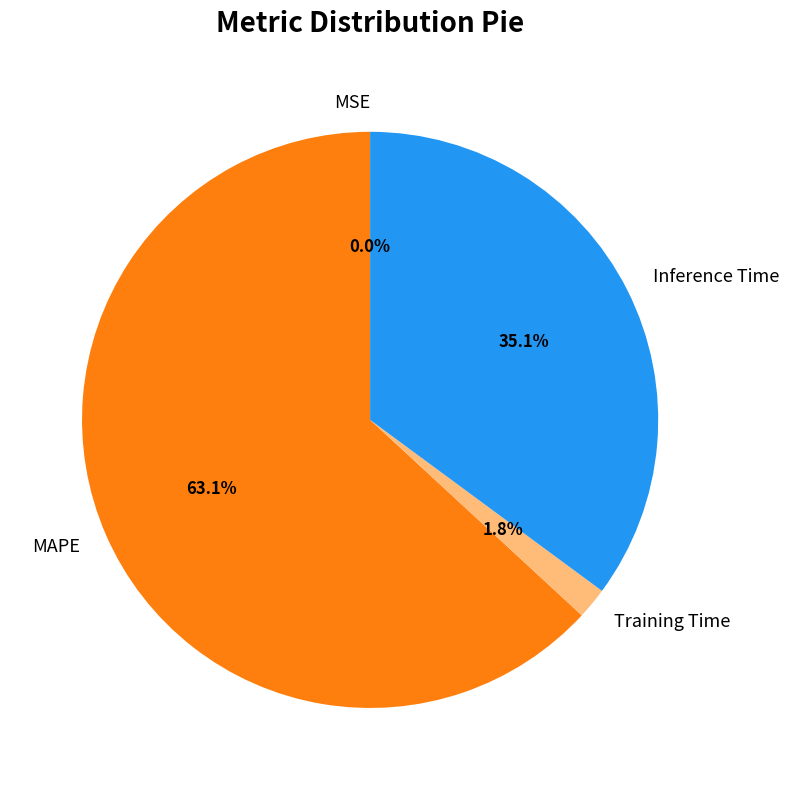

What percentage is the Inference Time slice, to the nearest percent?

35%